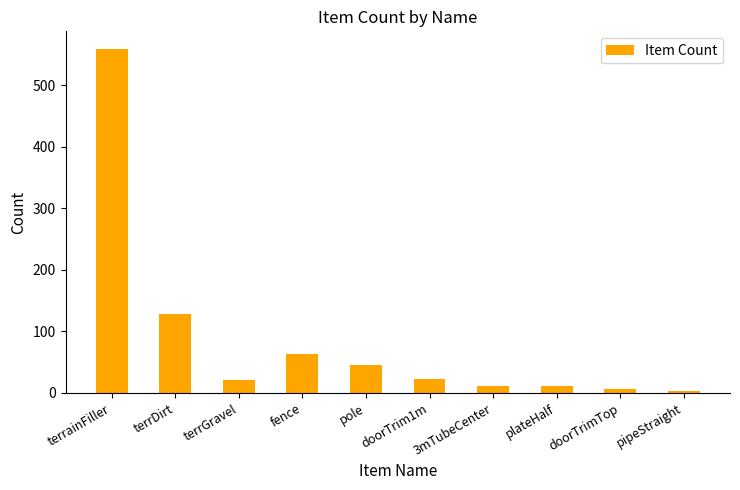

The value at fence is 33. True or false?

False